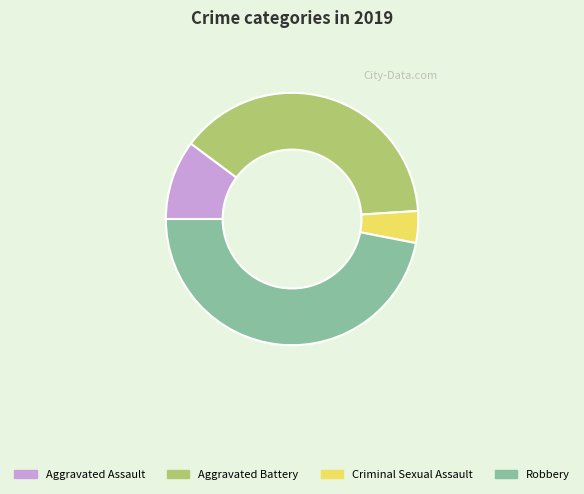

Which slice is the smallest?

Criminal Sexual Assault